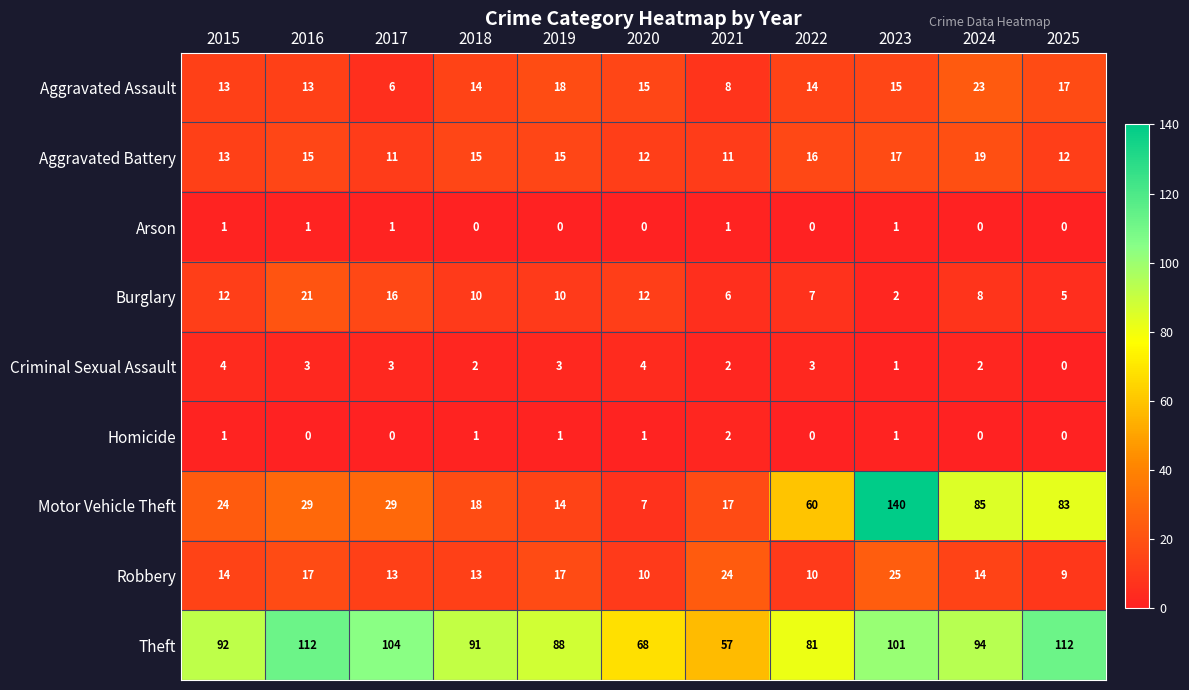

What is the total value across all series at 2019?

166